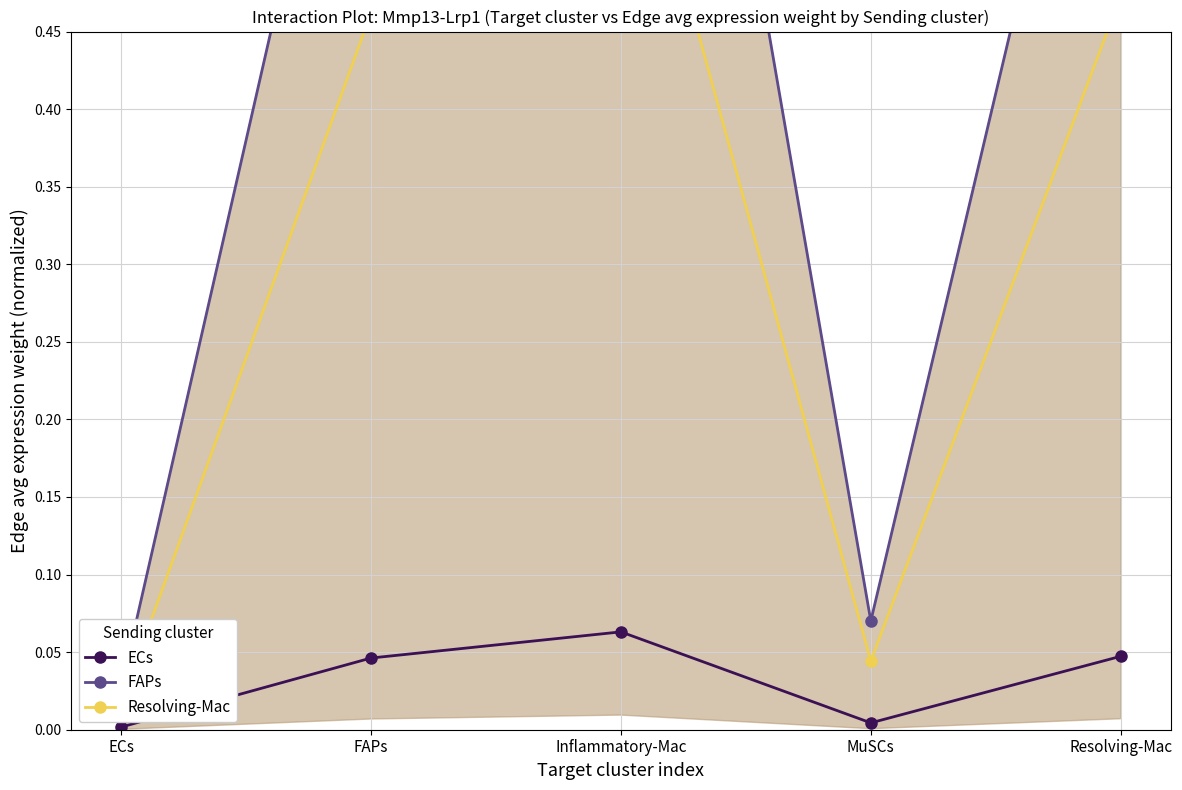

Is the value of ECs at FAPs greater than the value of FAPs at Resolving-Mac?

No